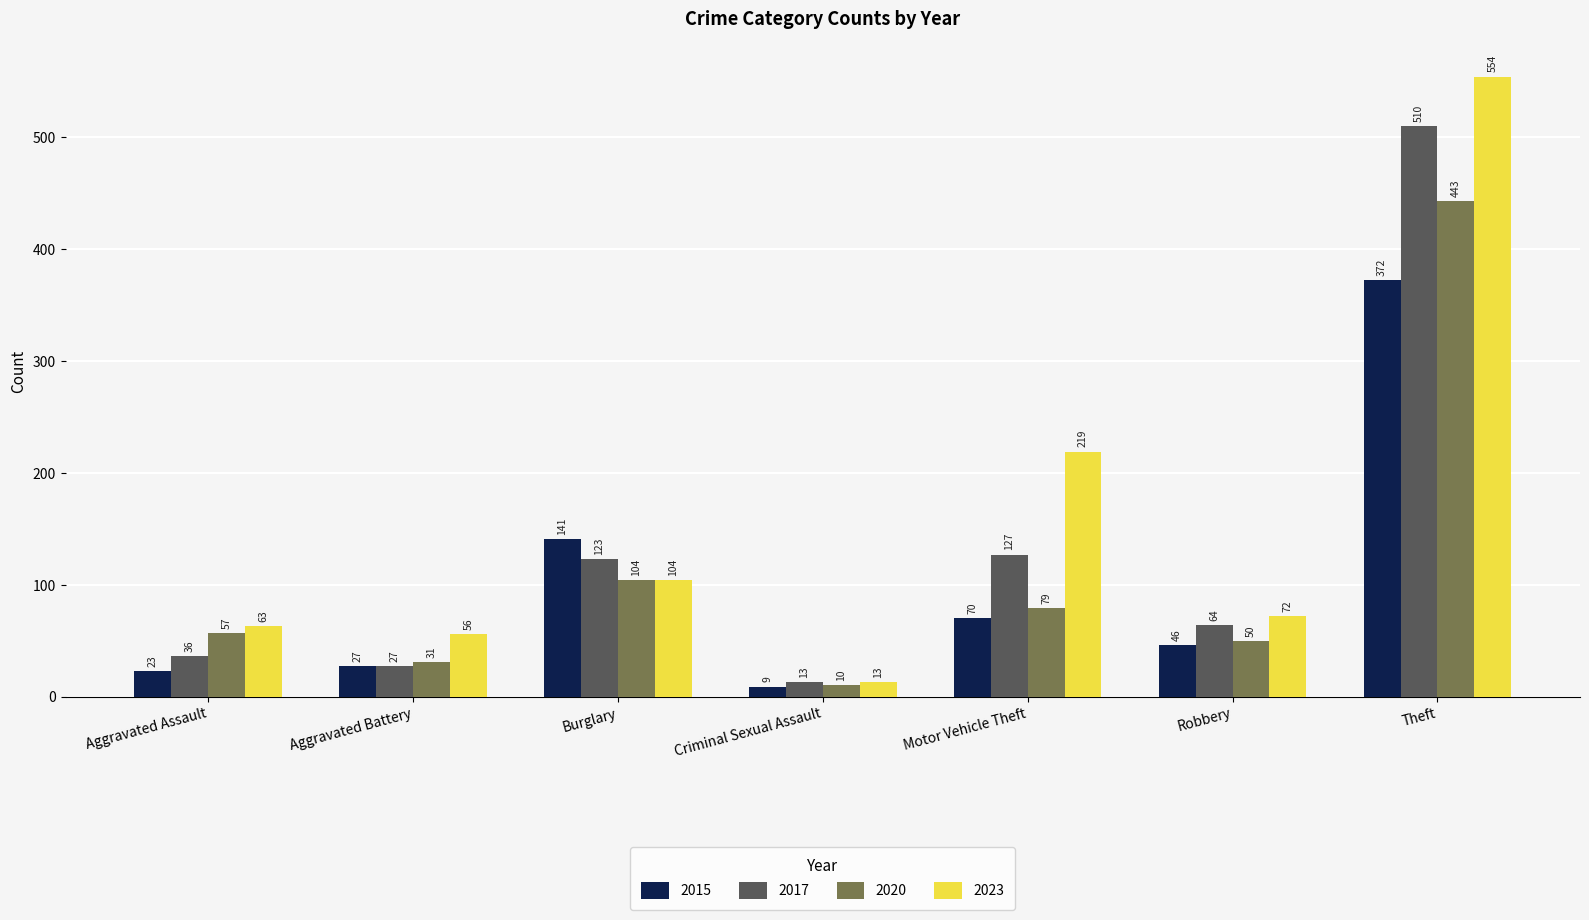

What is the label of the 2nd bar from the left?

Aggravated Battery